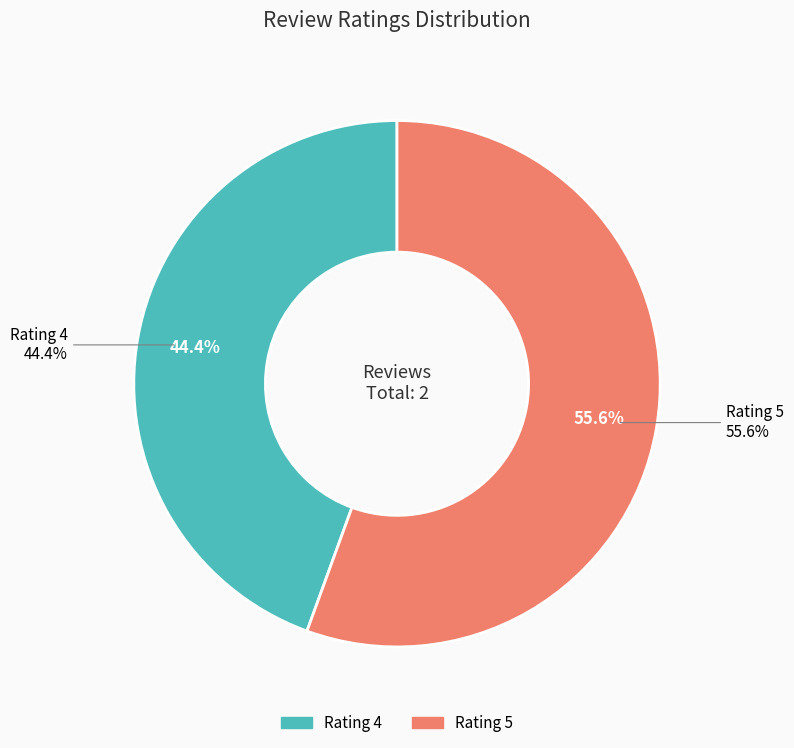

Which slice is the largest?

Rating 5